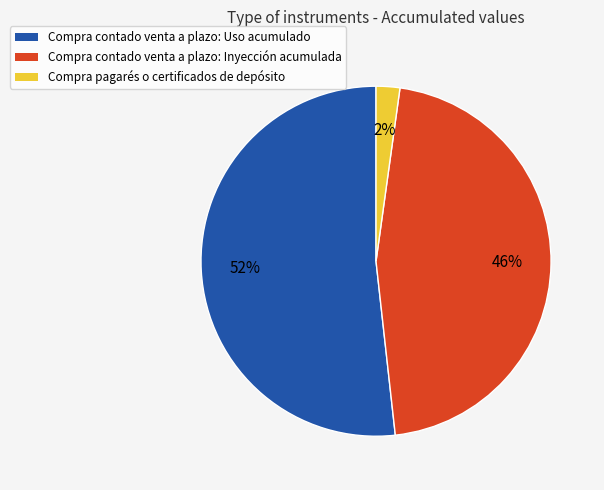

To the nearest percent, what percentage of the pie is Compra pagarés o certificados de depósito?

2%